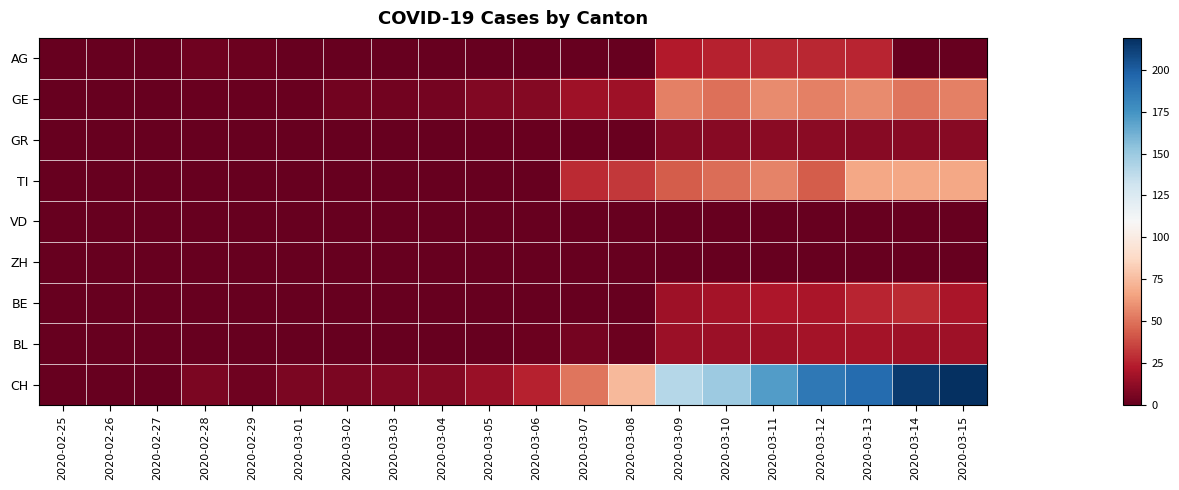

Reading right to left, what are all the values shown in this chart?

AG: 2020-03-15=0	2020-03-14=0	2020-03-13=26	2020-03-12=27	2020-03-11=27	2020-03-10=25	2020-03-09=23	2020-03-08=0	2020-03-07=0	2020-03-06=0	2020-03-05=0	2020-03-04=0	2020-03-03=0	2020-03-02=0	2020-03-01=0	2020-02-29=2	2020-02-28=3	2020-02-27=0	2020-02-26=0	2020-02-25=0
GE: 2020-03-15=54	2020-03-14=51	2020-03-13=58	2020-03-12=54	2020-03-11=58	2020-03-10=49	2020-03-09=54	2020-03-08=17	2020-03-07=17	2020-03-06=9	2020-03-05=8	2020-03-04=5	2020-03-03=4	2020-03-02=4	2020-03-01=1	2020-02-29=1	2020-02-28=1	2020-02-27=0	2020-02-26=0	2020-02-25=0
GR: 2020-03-15=10	2020-03-14=10	2020-03-13=10	2020-03-12=11	2020-03-11=11	2020-03-10=10	2020-03-09=9	2020-03-08=1	2020-03-07=1	2020-03-06=1	2020-03-05=1	2020-03-04=0	2020-03-03=0	2020-03-02=0	2020-03-01=0	2020-02-29=0	2020-02-28=0	2020-02-27=0	2020-02-26=0	2020-02-25=0
TI: 2020-03-15=67	2020-03-14=67	2020-03-13=67	2020-03-12=43	2020-03-11=55	2020-03-10=48	2020-03-09=43	2020-03-08=32	2020-03-07=28	2020-03-06=0	2020-03-05=0	2020-03-04=0	2020-03-03=0	2020-03-02=0	2020-03-01=0	2020-02-29=0	2020-02-28=0	2020-02-27=0	2020-02-26=0	2020-02-25=0
VD: 2020-03-15=0	2020-03-14=0	2020-03-13=0	2020-03-12=0	2020-03-11=0	2020-03-10=0	2020-03-09=0	2020-03-08=0	2020-03-07=0	2020-03-06=0	2020-03-05=0	2020-03-04=0	2020-03-03=0	2020-03-02=0	2020-03-01=0	2020-02-29=0	2020-02-28=0	2020-02-27=0	2020-02-26=0	2020-02-25=0
ZH: 2020-03-15=0	2020-03-14=0	2020-03-13=0	2020-03-12=0	2020-03-11=0	2020-03-10=0	2020-03-09=0	2020-03-08=0	2020-03-07=0	2020-03-06=0	2020-03-05=0	2020-03-04=0	2020-03-03=0	2020-03-02=0	2020-03-01=0	2020-02-29=0	2020-02-28=0	2020-02-27=0	2020-02-26=0	2020-02-25=0
BE: 2020-03-15=20	2020-03-14=28	2020-03-13=26	2020-03-12=20	2020-03-11=21	2020-03-10=18	2020-03-09=17	2020-03-08=0	2020-03-07=0	2020-03-06=0	2020-03-05=0	2020-03-04=0	2020-03-03=0	2020-03-02=0	2020-03-01=0	2020-02-29=0	2020-02-28=0	2020-02-27=0	2020-02-26=0	2020-02-25=0
BL: 2020-03-15=17	2020-03-14=17	2020-03-13=18	2020-03-12=18	2020-03-11=17	2020-03-10=16	2020-03-09=16	2020-03-08=2	2020-03-07=5	2020-03-06=2	2020-03-05=0	2020-03-04=0	2020-03-03=0	2020-03-02=0	2020-03-01=0	2020-02-29=0	2020-02-28=0	2020-02-27=0	2020-02-26=0	2020-02-25=0
CH: 2020-03-15=219	2020-03-14=214	2020-03-13=194	2020-03-12=188	2020-03-11=171	2020-03-10=149	2020-03-09=141	2020-03-08=74	2020-03-07=51	2020-03-06=25	2020-03-05=15	2020-03-04=9	2020-03-03=8	2020-03-02=6	2020-03-01=6	2020-02-29=3	2020-02-28=6	2020-02-27=0	2020-02-26=0	2020-02-25=0